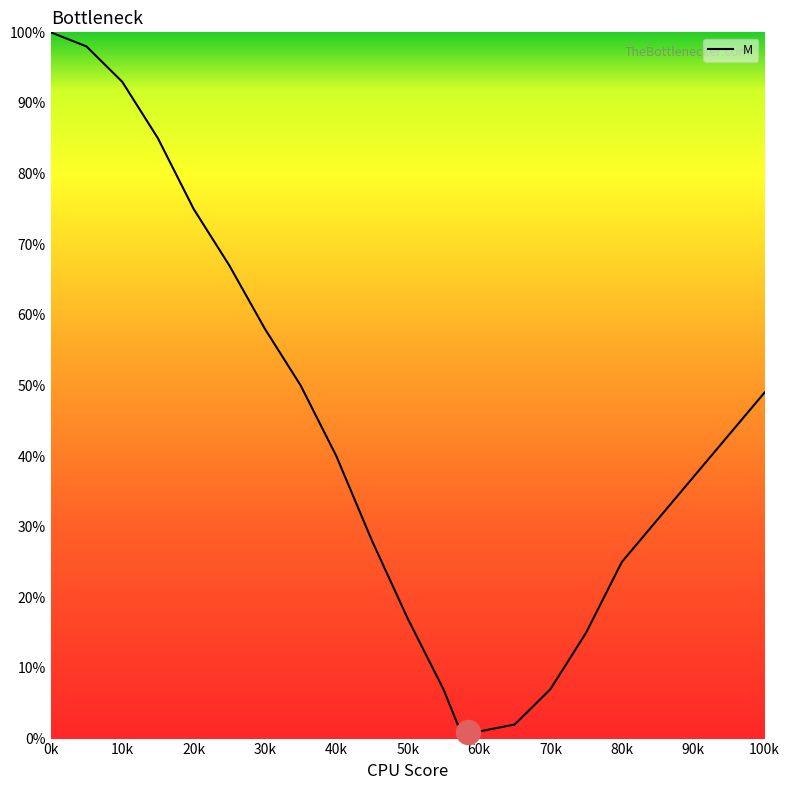

Approximately how many times larger is the value at 90k compared to 60k?

37.0